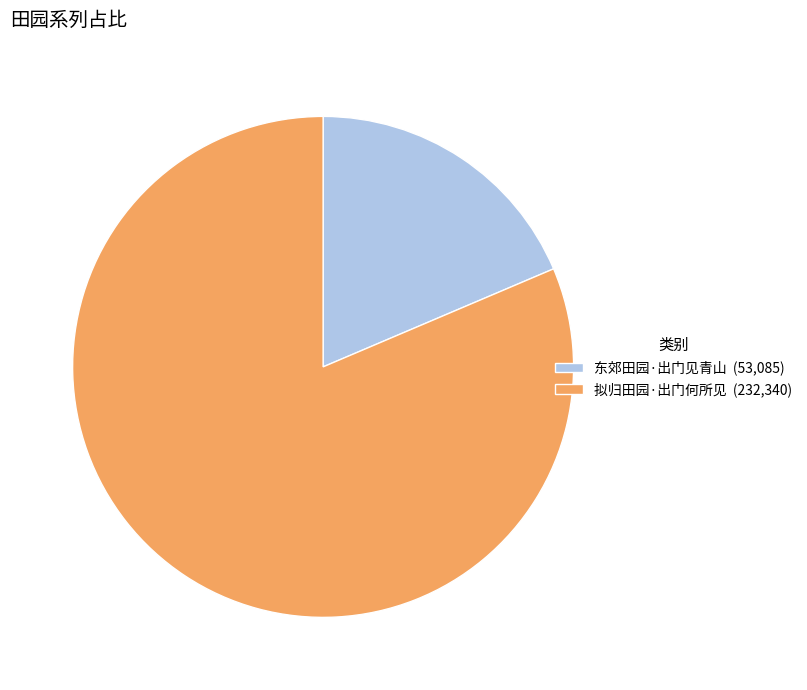

Does 东郊田园·出门见青山 account for over 50% of the chart?

No